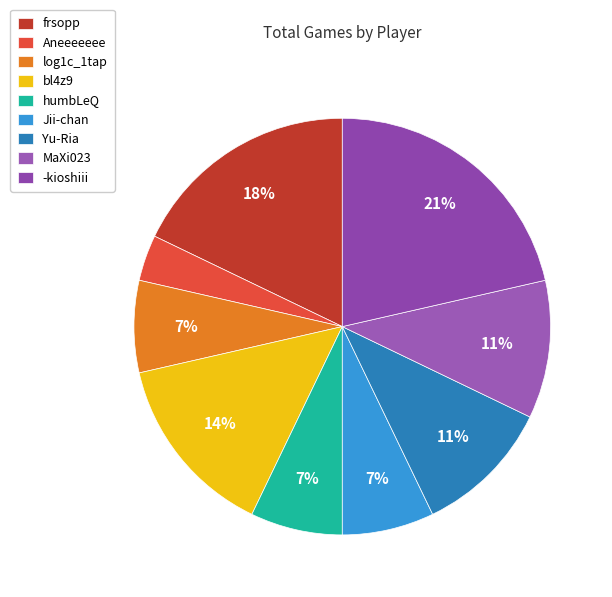

To the nearest percent, what portion does Jii-chan represent?

7%